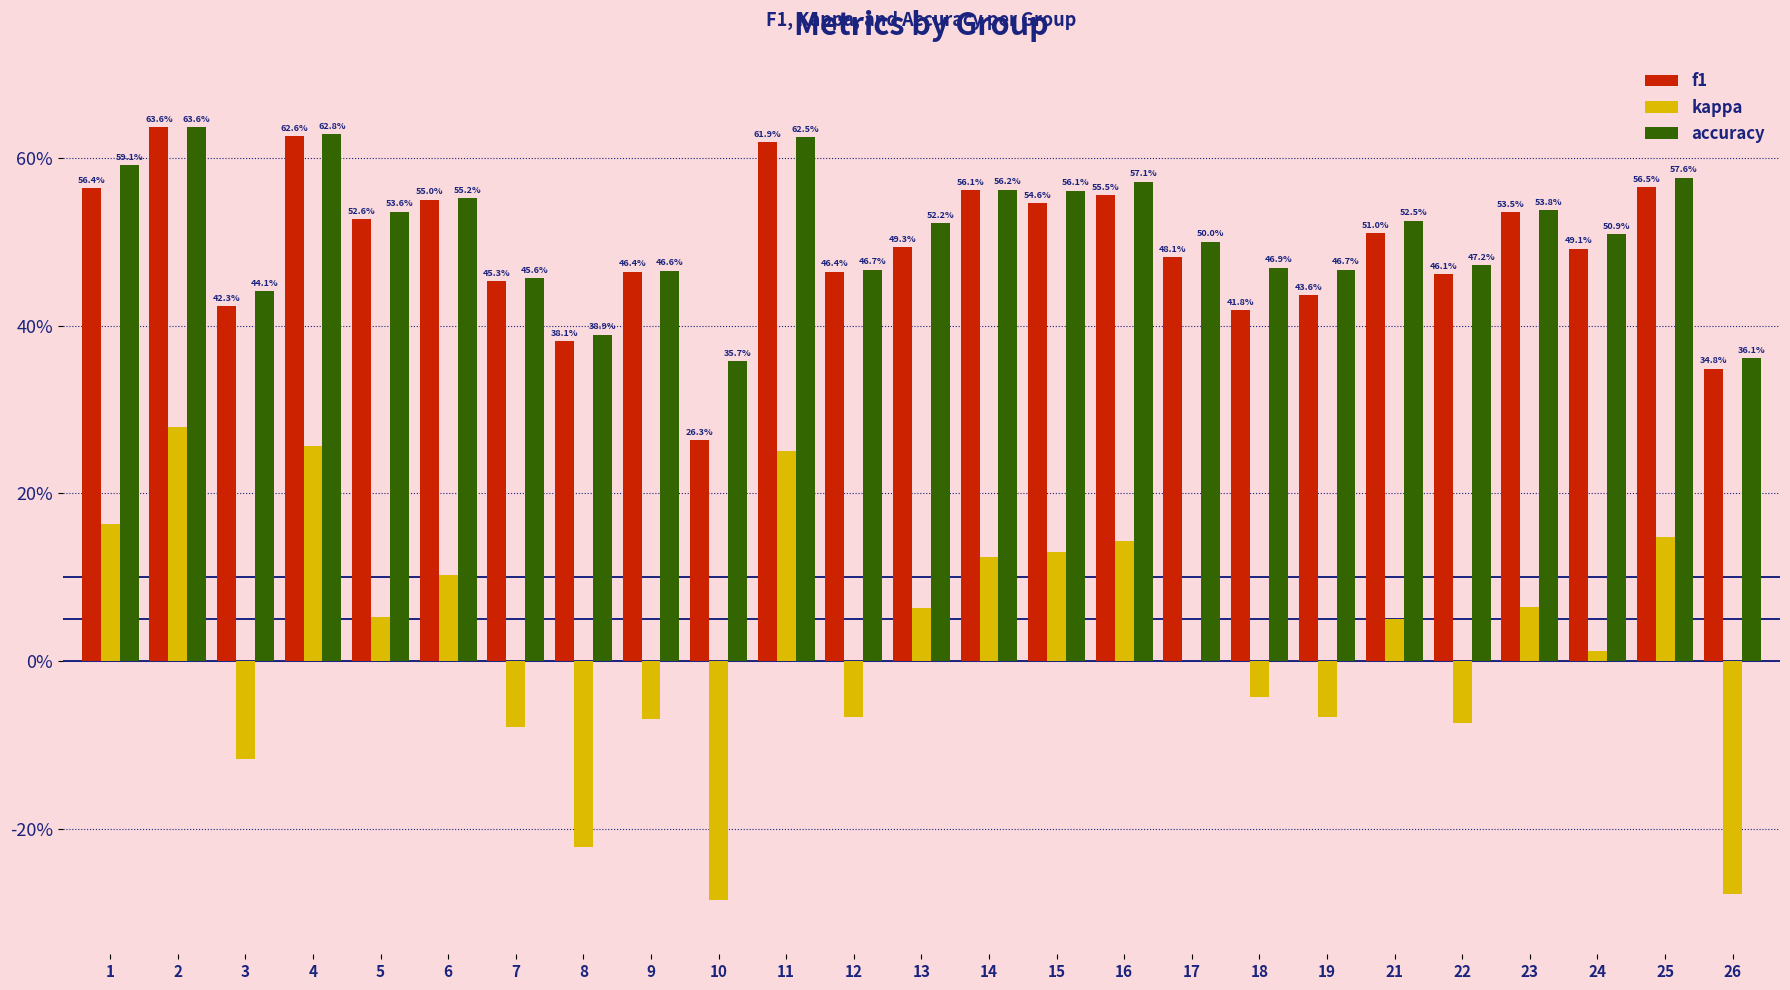

What are all the series names shown in the legend?

f1, kappa, accuracy